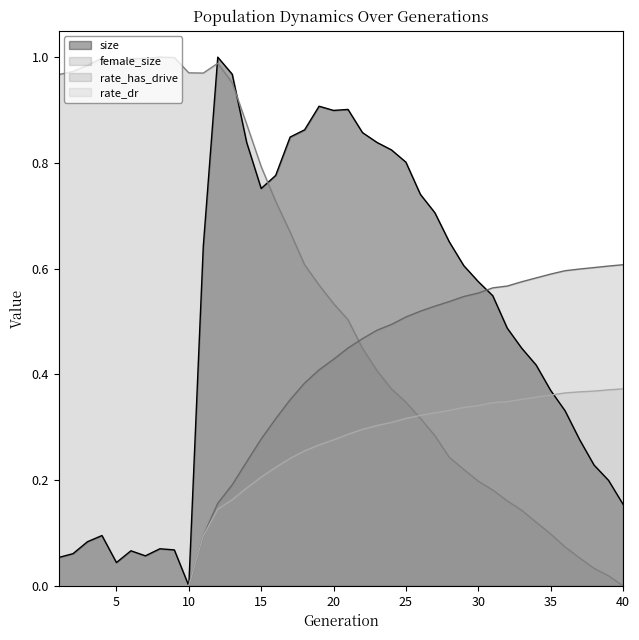

Reading left to right, what are all the values shown in this chart?

size: 1=0.1	2=0.1	3=0.1	4=0.1	5=0.0	6=0.1	7=0.1	8=0.1	9=0.1	10=0.0	11=0.6	12=1.0	13=1.0	14=0.8	15=0.8	16=0.8	17=0.8	18=0.9	19=0.9	20=0.9	21=0.9	22=0.9	23=0.8	24=0.8	25=0.8	26=0.7	27=0.7	28=0.7	29=0.6	30=0.6	31=0.5	32=0.5	33=0.4	34=0.4	35=0.4	36=0.3	37=0.3	38=0.2	39=0.2	40=0.2
female_size: 1=1.0	2=1.0	3=1.0	4=1.0	5=1.0	6=1.0	7=1.0	8=1.0	9=1.0	10=1.0	11=1.0	12=1.0	13=1.0	14=0.9	15=0.8	16=0.7	17=0.7	18=0.6	19=0.6	20=0.5	21=0.5	22=0.4	23=0.4	24=0.4	25=0.3	26=0.3	27=0.3	28=0.2	29=0.2	30=0.2	31=0.2	32=0.2	33=0.1	34=0.1	35=0.1	36=0.1	37=0.1	38=0.0	39=0.0	40=0.0
rate_dr: 1=0.0	2=0.0	3=0.0	4=0.0	5=0.0	6=0.0	7=0.0	8=0.0	9=0.0	10=0.0	11=0.1	12=0.1	13=0.2	14=0.2	15=0.2	16=0.2	17=0.2	18=0.3	19=0.3	20=0.3	21=0.3	22=0.3	23=0.3	24=0.3	25=0.3	26=0.3	27=0.3	28=0.3	29=0.3	30=0.3	31=0.3	32=0.3	33=0.4	34=0.4	35=0.4	36=0.4	37=0.4	38=0.4	39=0.4	40=0.4
rate_has_drive: 1=0.0	2=0.0	3=0.0	4=0.0	5=0.0	6=0.0	7=0.0	8=0.0	9=0.0	10=0.0	11=0.1	12=0.2	13=0.2	14=0.2	15=0.3	16=0.3	17=0.4	18=0.4	19=0.4	20=0.4	21=0.4	22=0.5	23=0.5	24=0.5	25=0.5	26=0.5	27=0.5	28=0.5	29=0.5	30=0.6	31=0.6	32=0.6	33=0.6	34=0.6	35=0.6	36=0.6	37=0.6	38=0.6	39=0.6	40=0.6